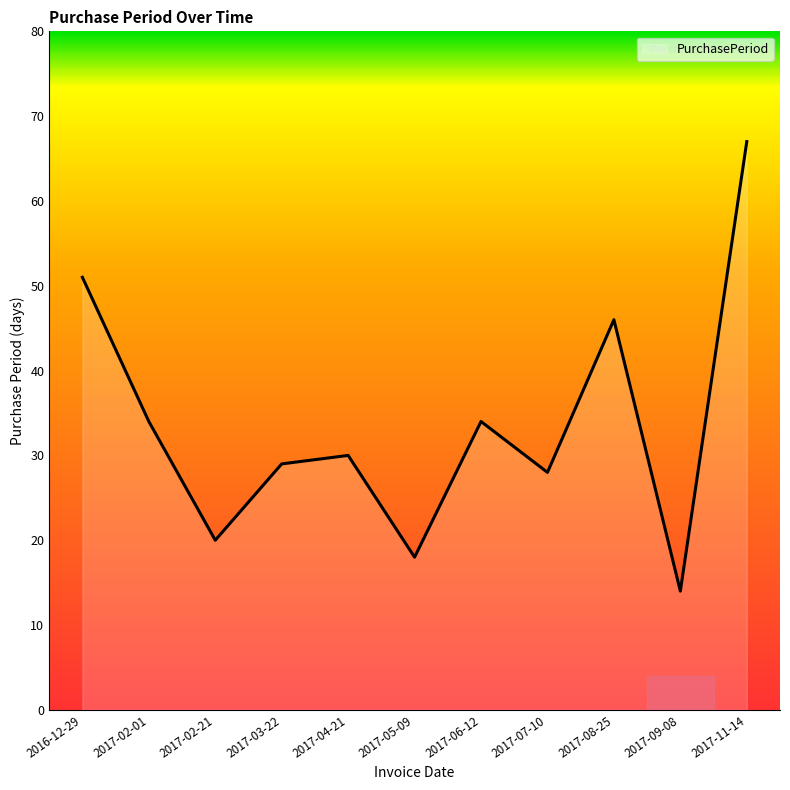

What is the difference between the values at 2017-05-09 and 2017-02-01?

16